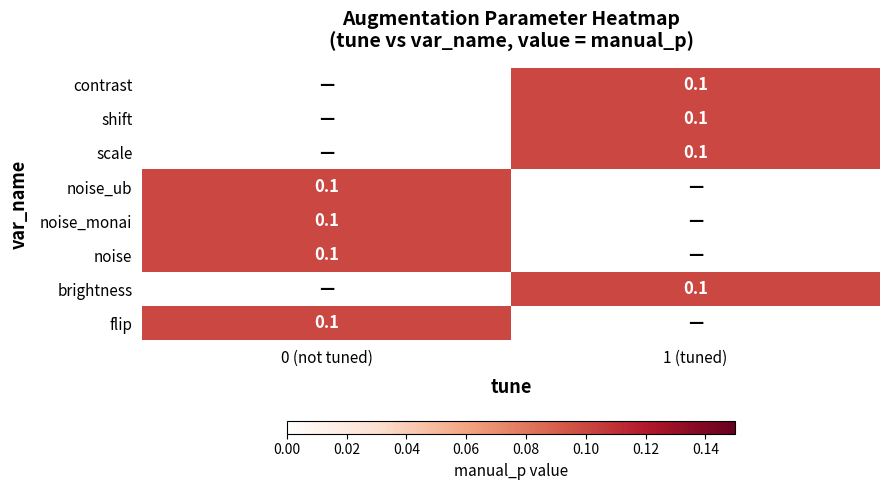

Is it true that brightness equals 0.1 at 1 (tuned)?

True